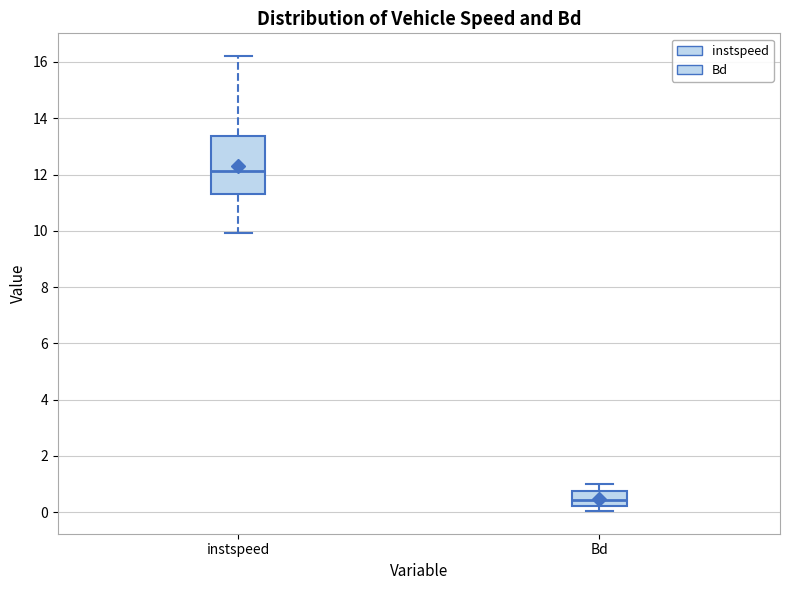

Which box is the tallest, from its lower edge to its upper edge?

instspeed